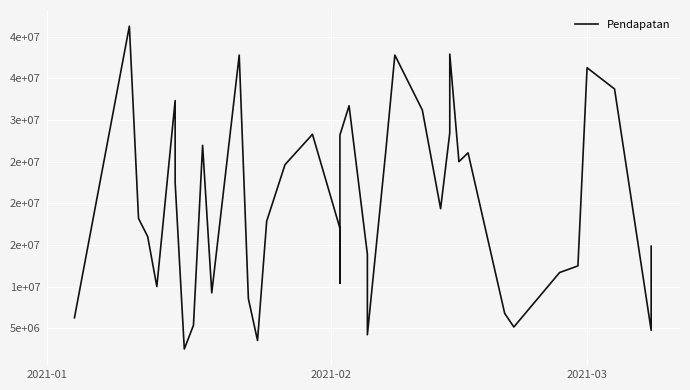

What is the greatest value displayed?

41281092